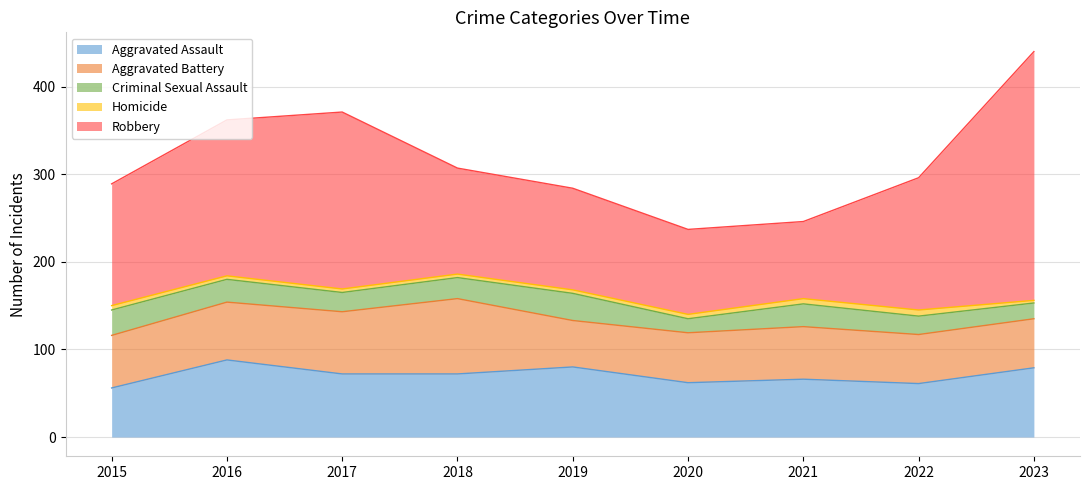

Reading left to right, what are all the values shown in this chart?

Aggravated Assault: 2015=56	2016=88	2017=72	2018=72	2019=80	2020=62	2021=66	2022=61	2023=79
Aggravated Battery: 2015=60	2016=66	2017=71	2018=86	2019=53	2020=57	2021=60	2022=56	2023=56
Criminal Sexual Assault: 2015=29	2016=26	2017=22	2018=24	2019=31	2020=16	2021=26	2022=21	2023=18
Homicide: 2015=5	2016=4	2017=4	2018=4	2019=4	2020=5	2021=6	2022=7	2023=3
Robbery: 2015=139	2016=178	2017=202	2018=121	2019=116	2020=97	2021=88	2022=151	2023=284